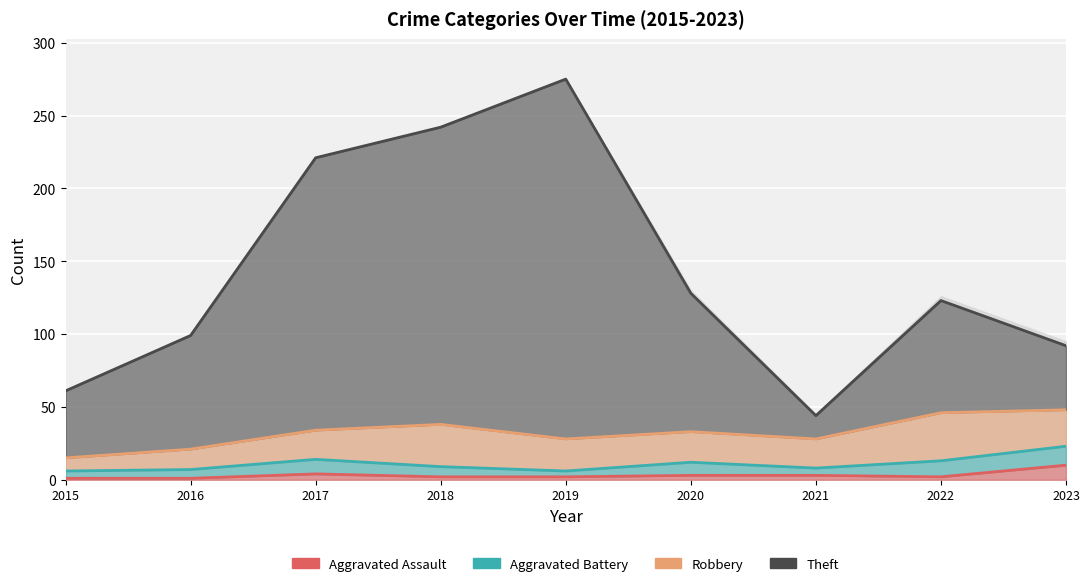

Rank the series by their maximum value, from highest to lowest.

Theft, Robbery, Aggravated Battery, Aggravated Assault